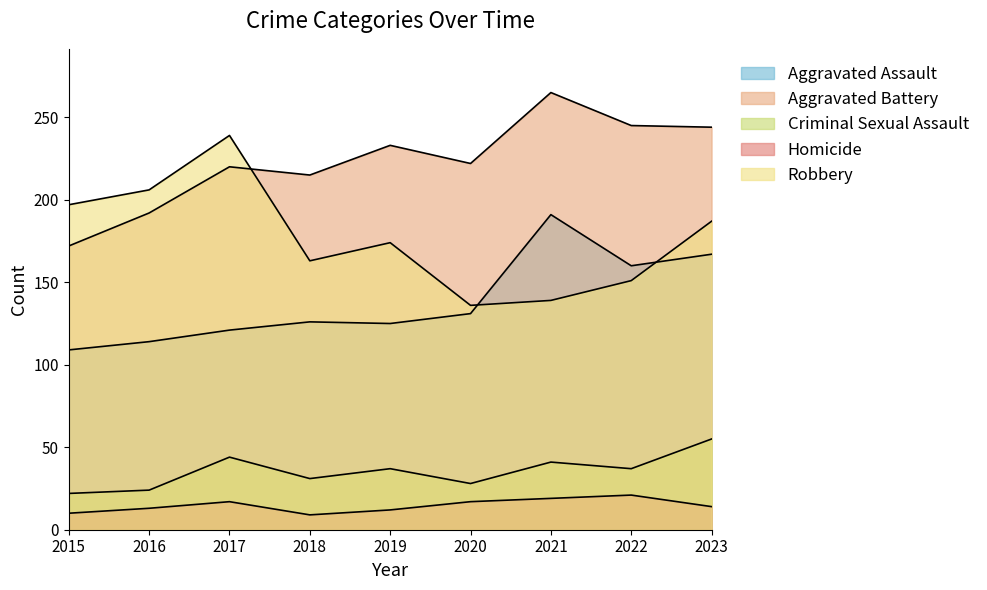

The Aggravated Assault series shows 104 at 2023. True or false?

False